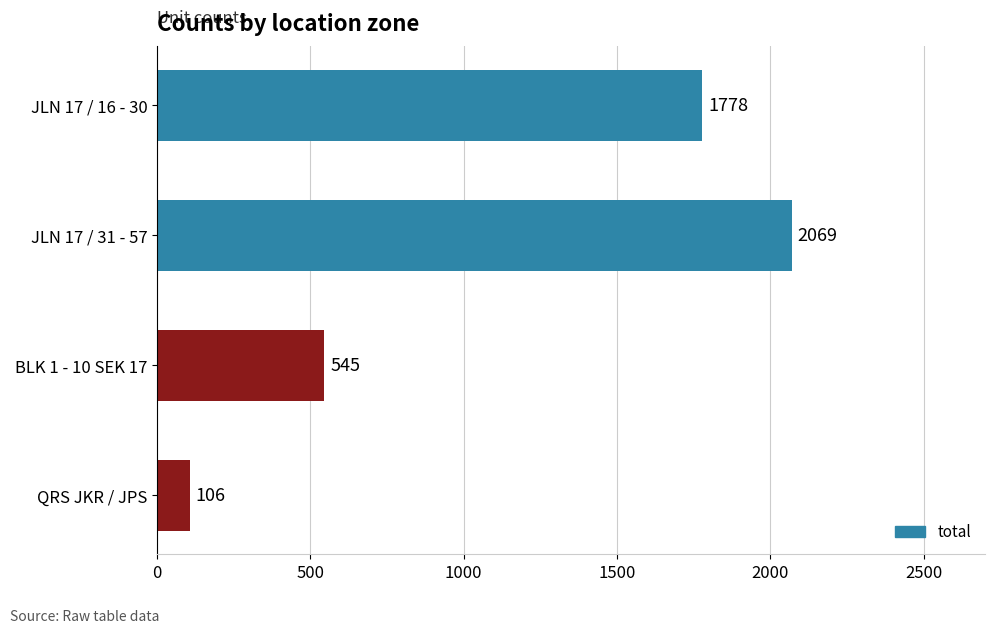

Reading bottom to top, what are all the values shown in this chart?

QRS JKR / JPS=106	BLK 1 - 10 SEK 17=545	JLN 17 / 31 - 57=2069	JLN 17 / 16 - 30=1778